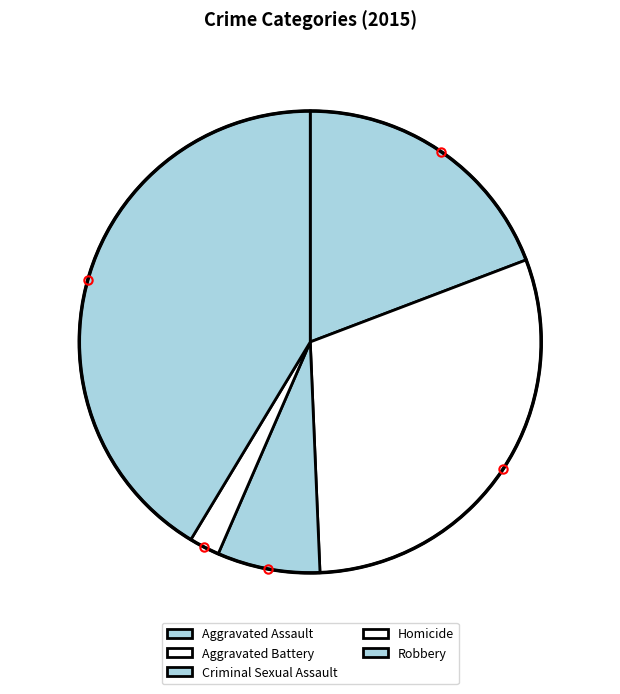

Combined, what portion of the pie is Robbery and Criminal Sexual Assault?

48.5%